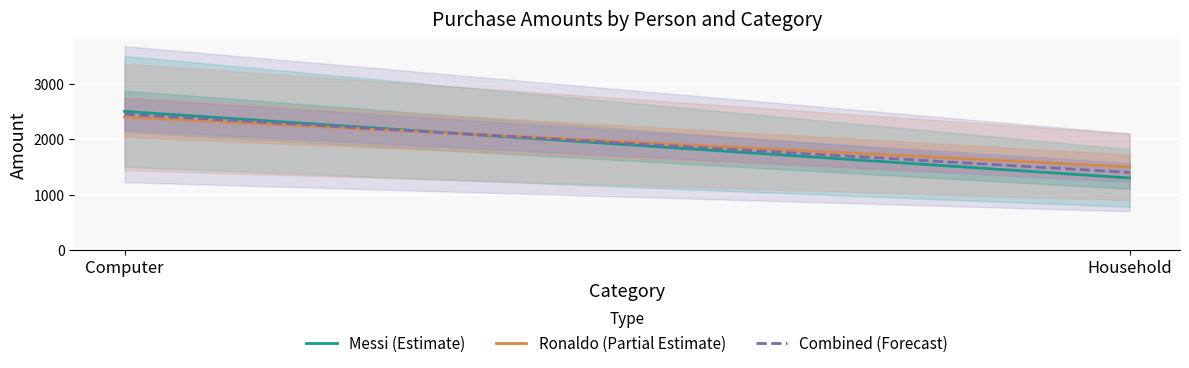

How many lines are shown in the chart?

3